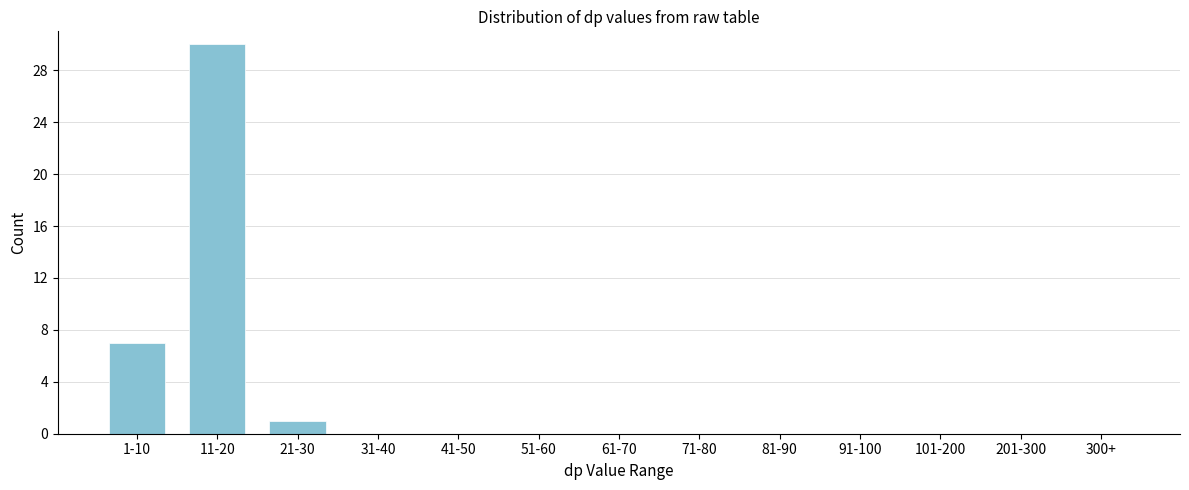

Reading left to right, list all the values displayed in this chart.

1-10=7	11-20=30	21-30=1	31-40=0	41-50=0	51-60=0	61-70=0	71-80=0	81-90=0	91-100=0	101-200=0	201-300=0	300+=0